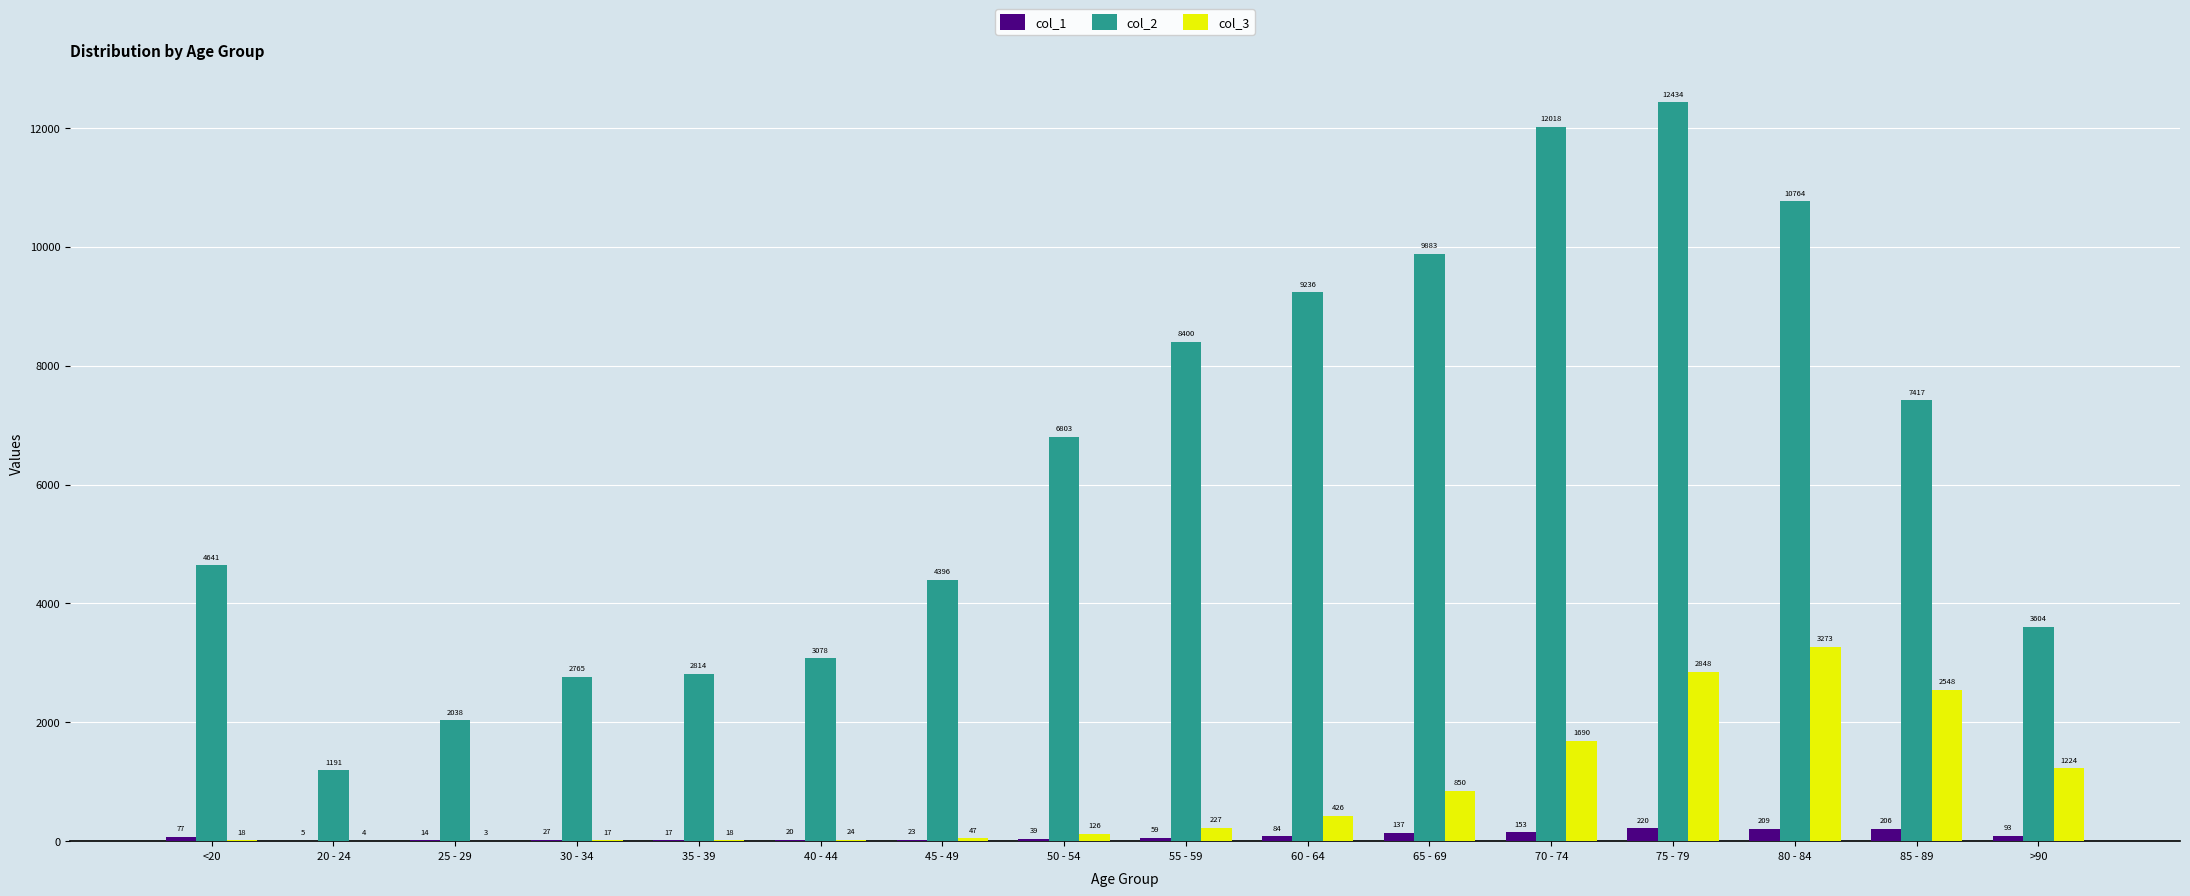

What is the sum of the col_3 values at 30 - 34 and 75 - 79?

2865